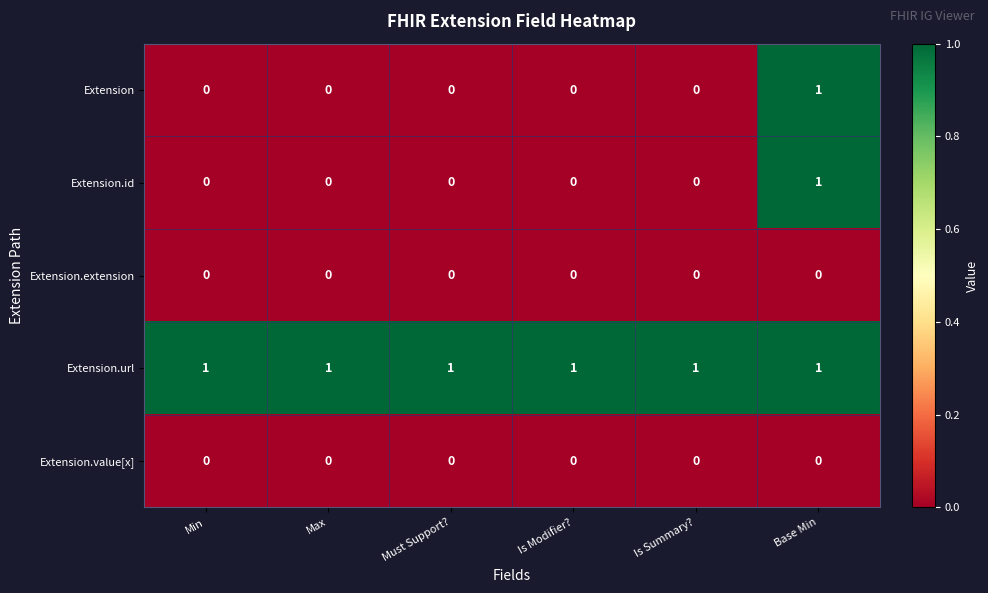

Is the value of Extension.url at Base Min greater than the value of Extension at Min?

Yes